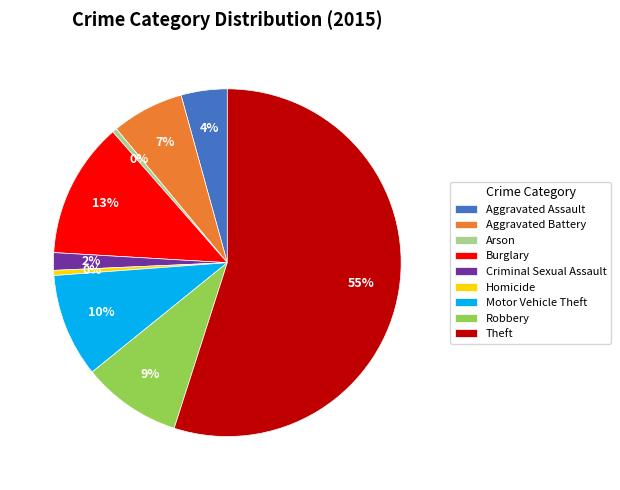

True or false: Homicide accounts for 0% of the total.

True